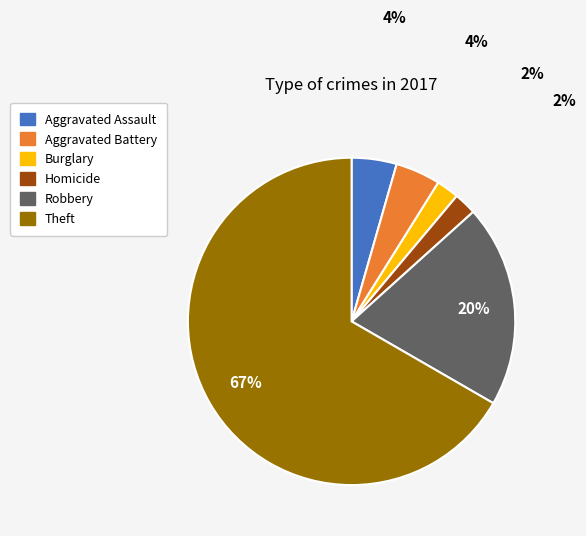

Count the number of slices in the pie.

6